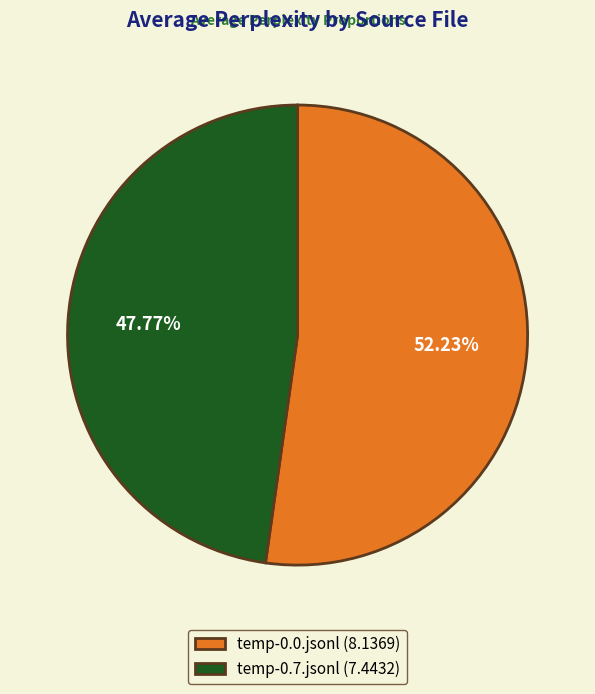

What percentage is NOT represented by temp-0.0.jsonl?

47.8%